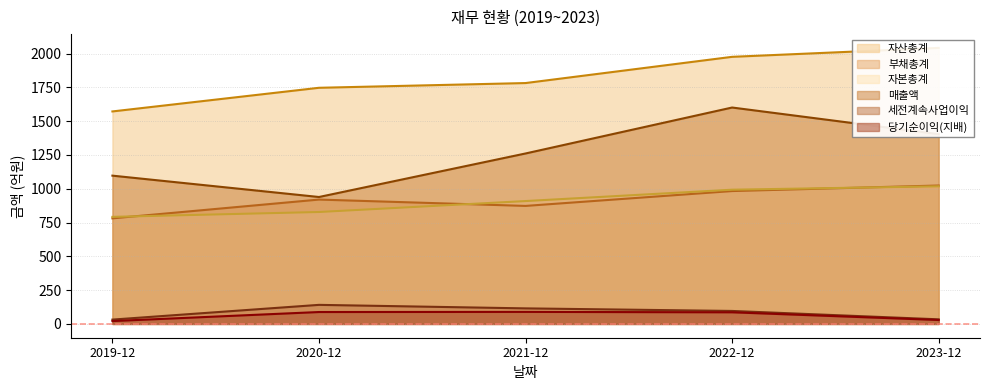

Count the number of data series in this chart.

6